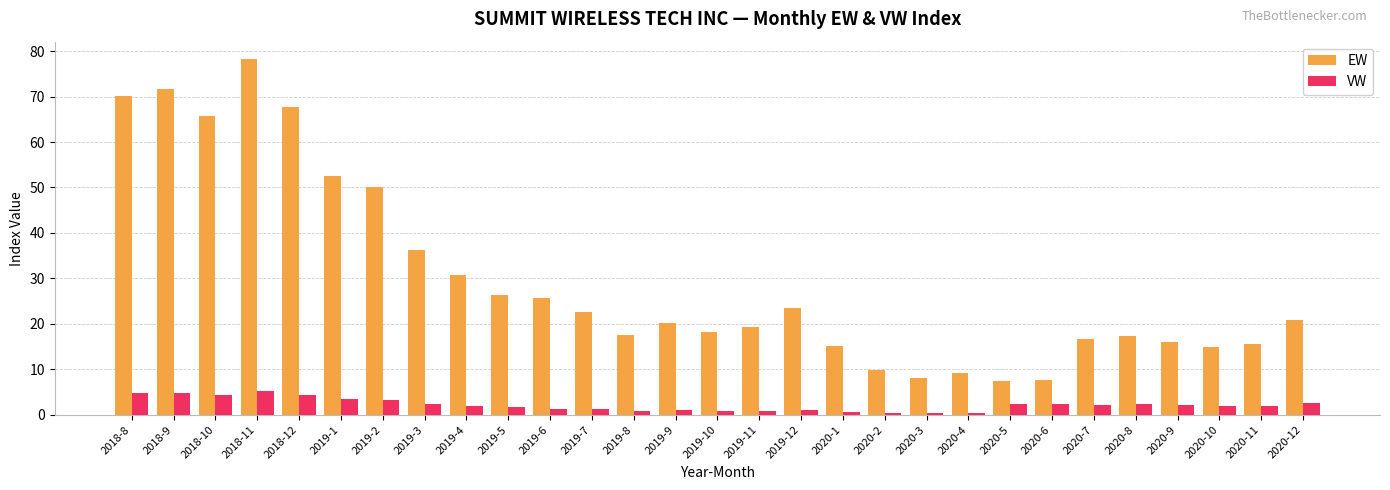

Where is EW nearest to the value 42?

2019-3